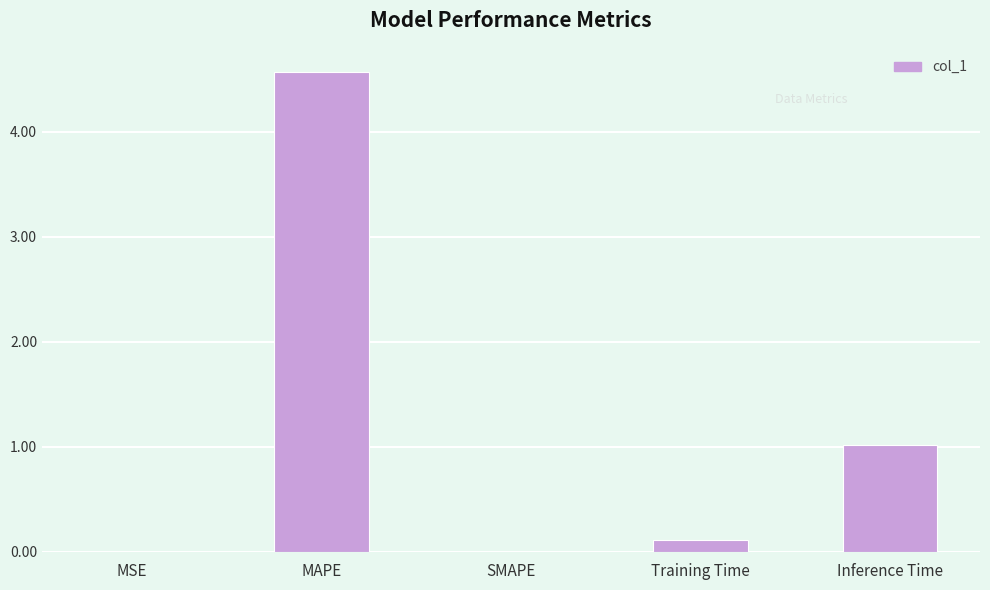

Between MAPE and SMAPE, which is larger?

MAPE